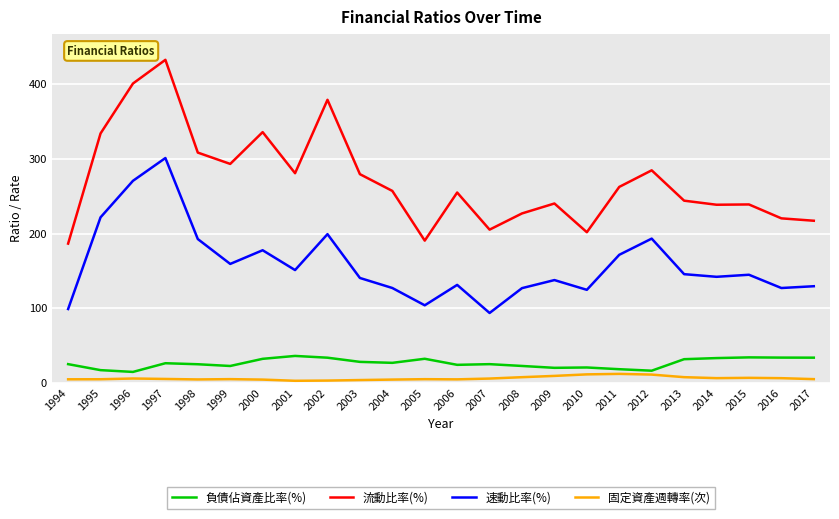

What is the greatest value displayed?

432.5